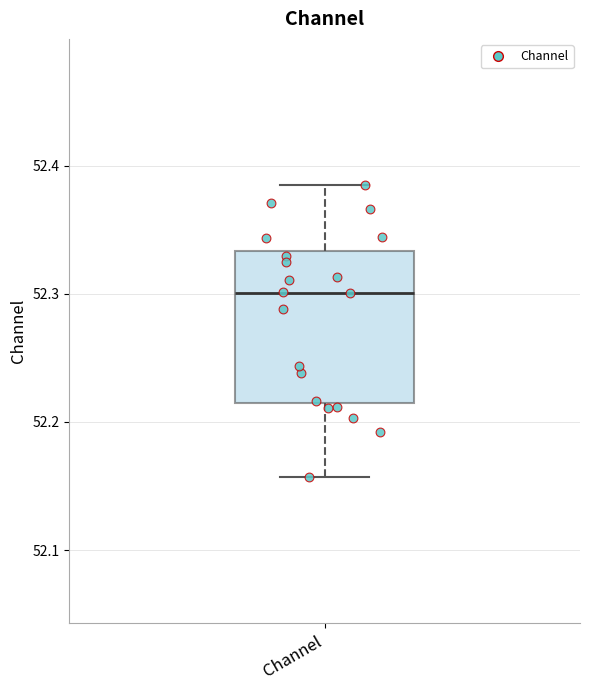

Where does the median line of the box for Channel sit on the y-axis? The values are not printed on the chart, so give them approximately, as read against the axis.

52.30